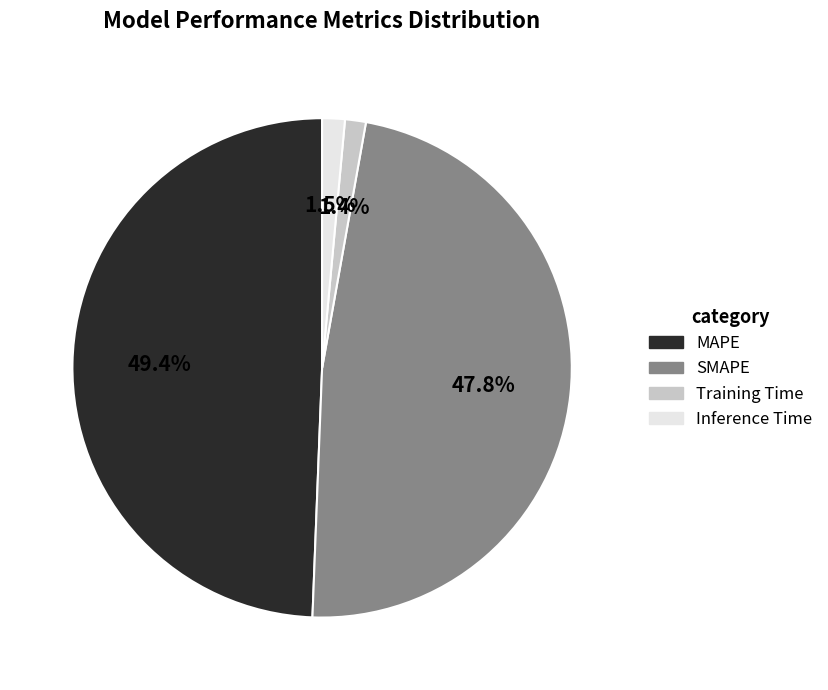

Combined, do MAPE and SMAPE account for over 50%?

Yes